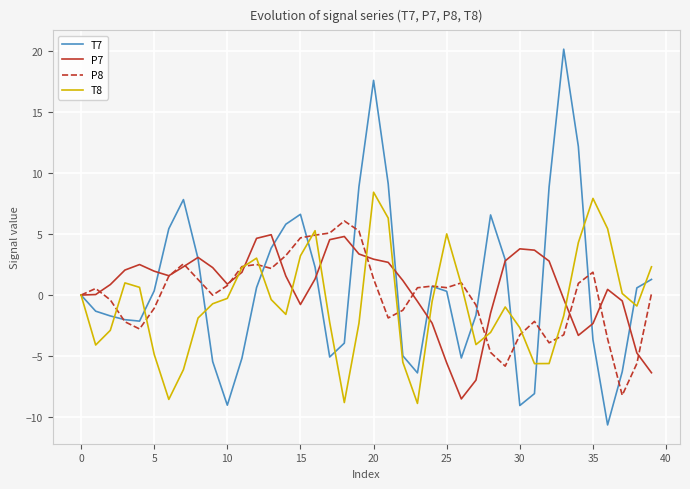

What is the maximum value shown in the chart?

20.1